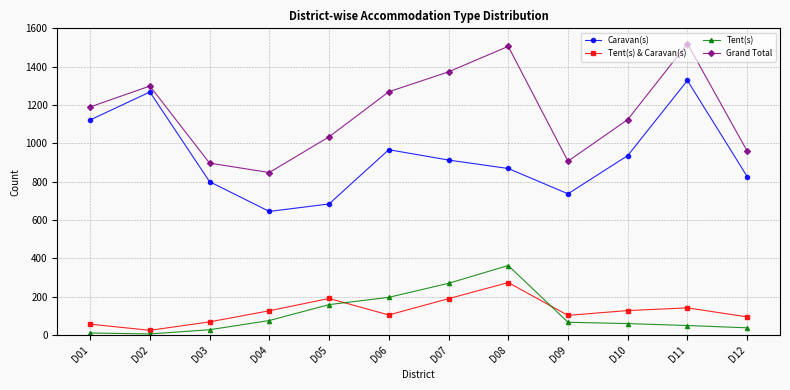

What is the difference between the maximum and minimum values in the Grand Total series?

672